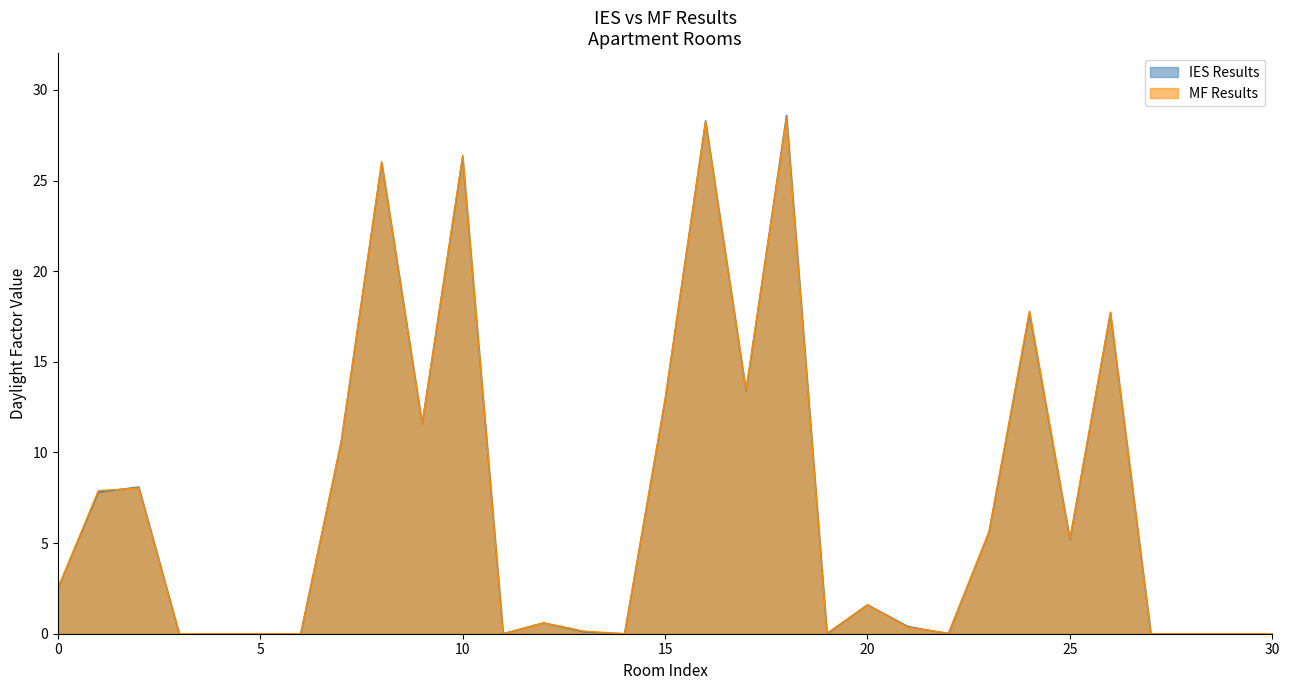

The value of IES Results at 18 is 38.5. True or false?

False